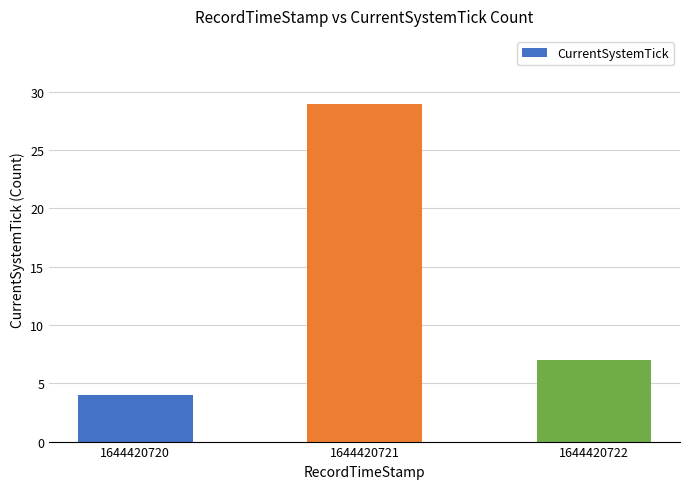

What is the change in value from 1644420720 to 1644420721?

+25